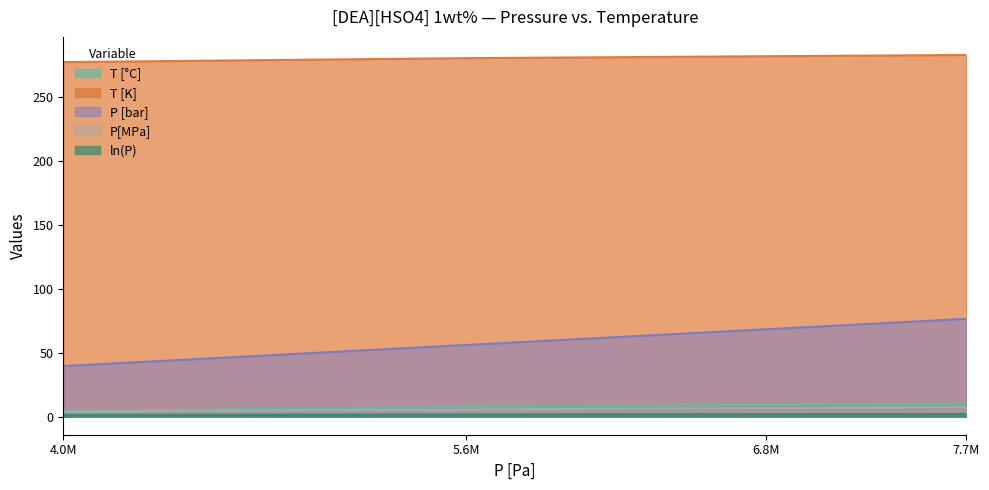

Read the T [°C] value at 5.6M.

7.5